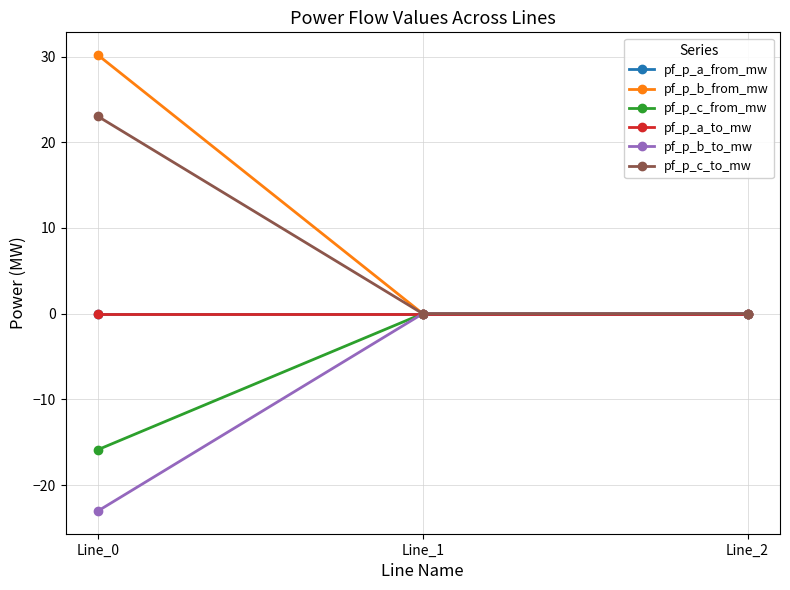

Does the chart have visible grid lines?

Yes